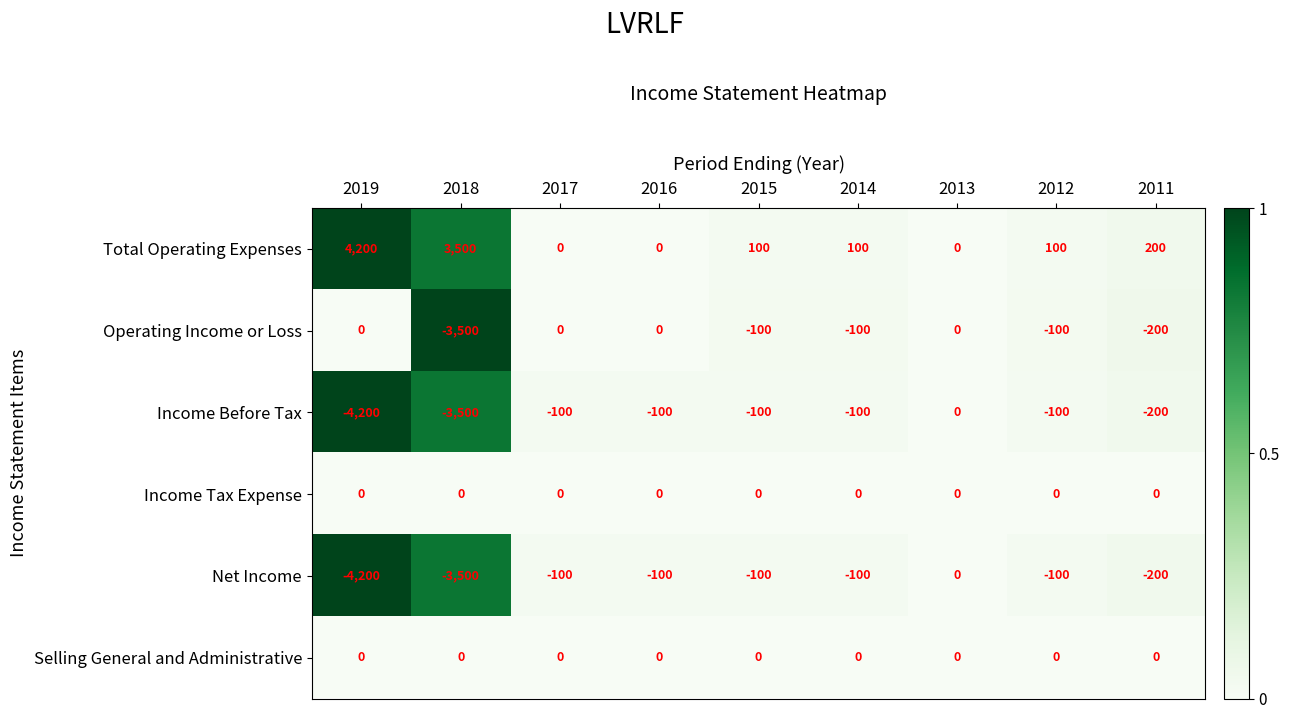

What is the difference between the highest and lowest values at 2015?

200